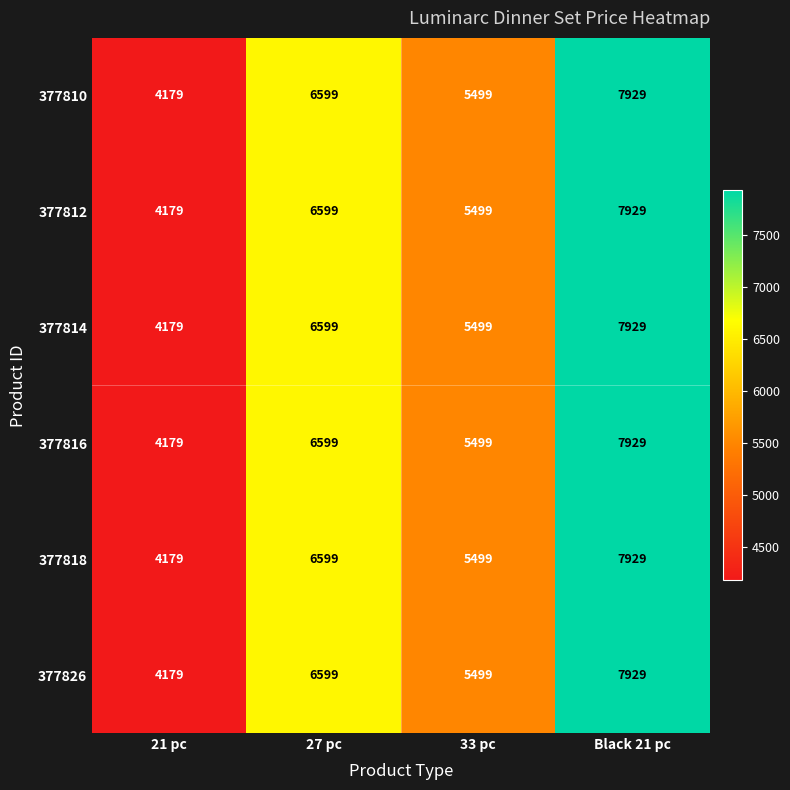

What is the difference between the maximum and minimum values in the 377812 series?

3750